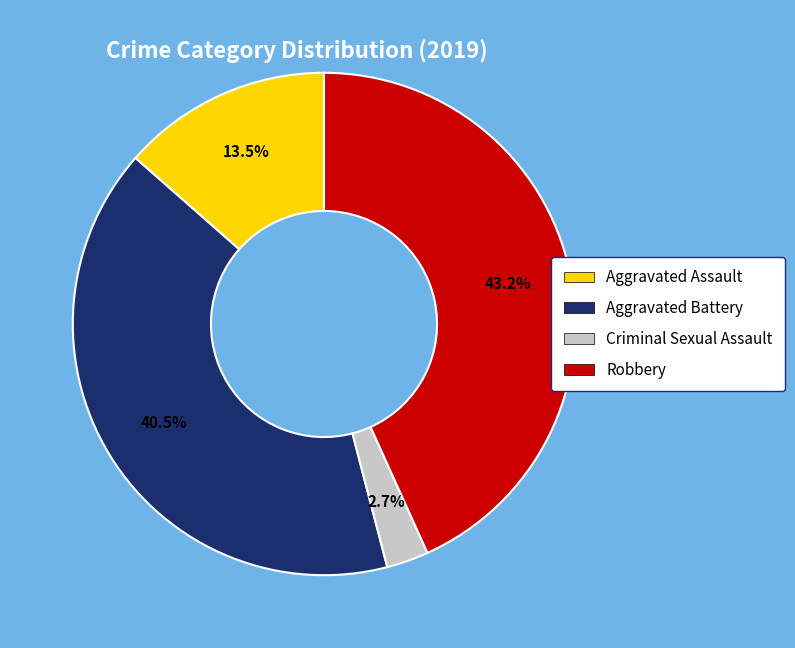

True or false: Robbery accounts for 36% of the total.

False